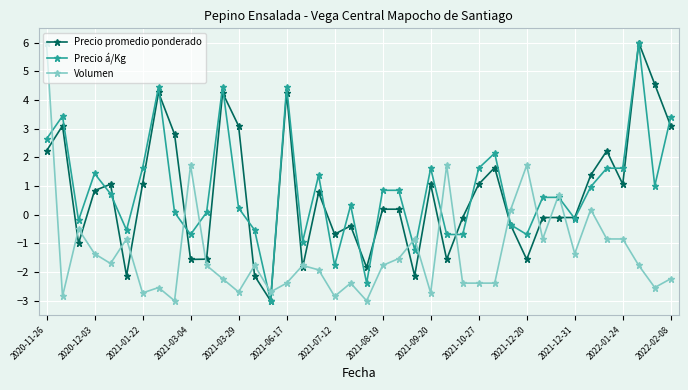

What is the value of the Precio á/Kg point at the 20th from the left?

0.3